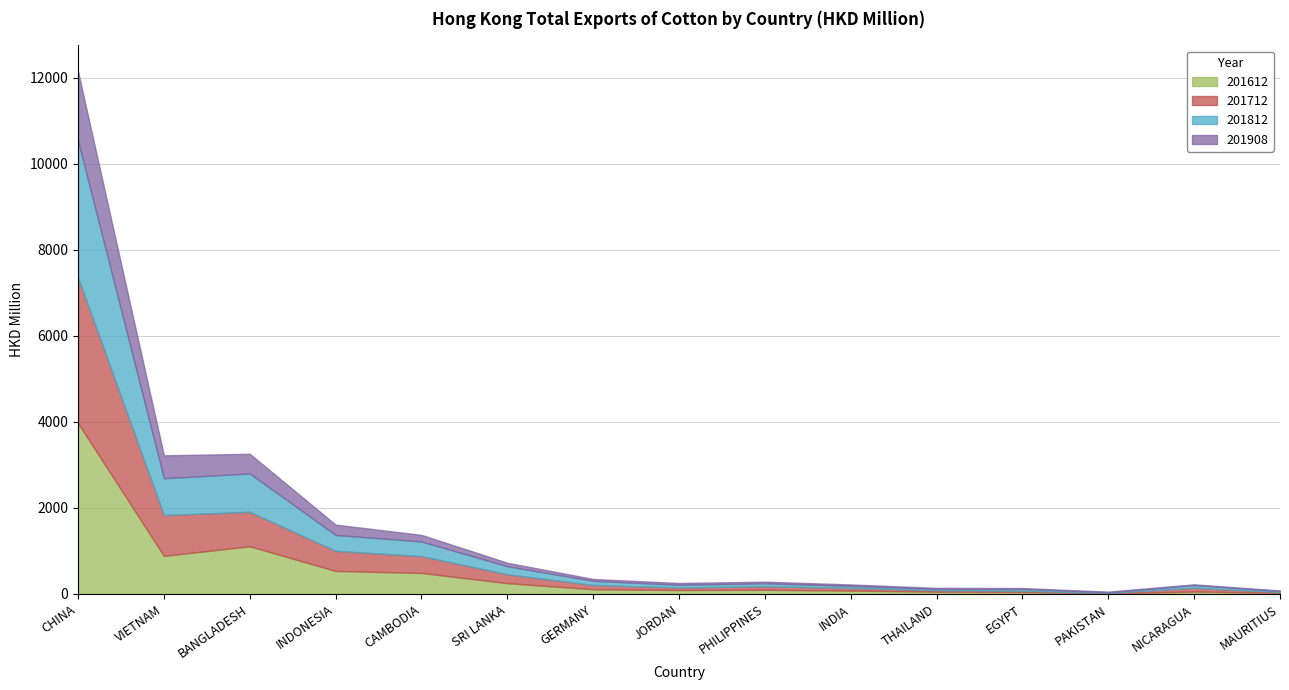

What is the difference between the second highest and minimum values in the 201812 series?

877.2